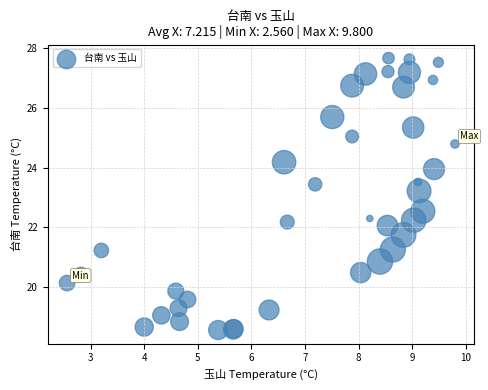

What Y value in the scatter plot is closest to 23?

23.2